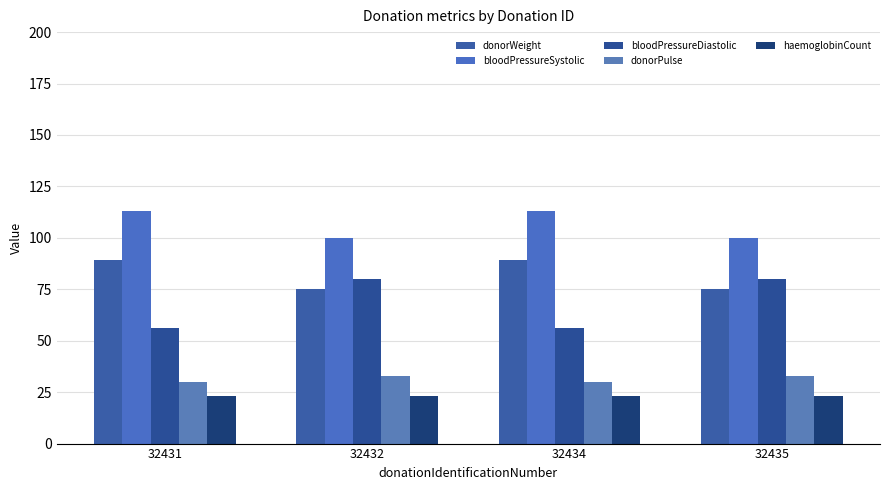

Read the bloodPressureSystolic value at 32434.

113